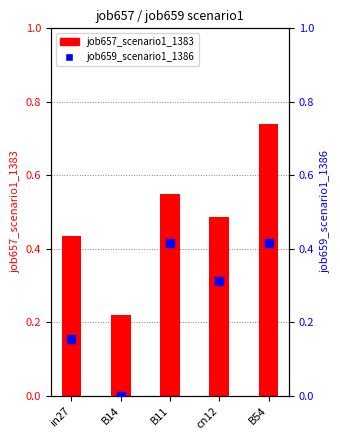

Which series contains the lowest Y value?

job659_scenario1_1386